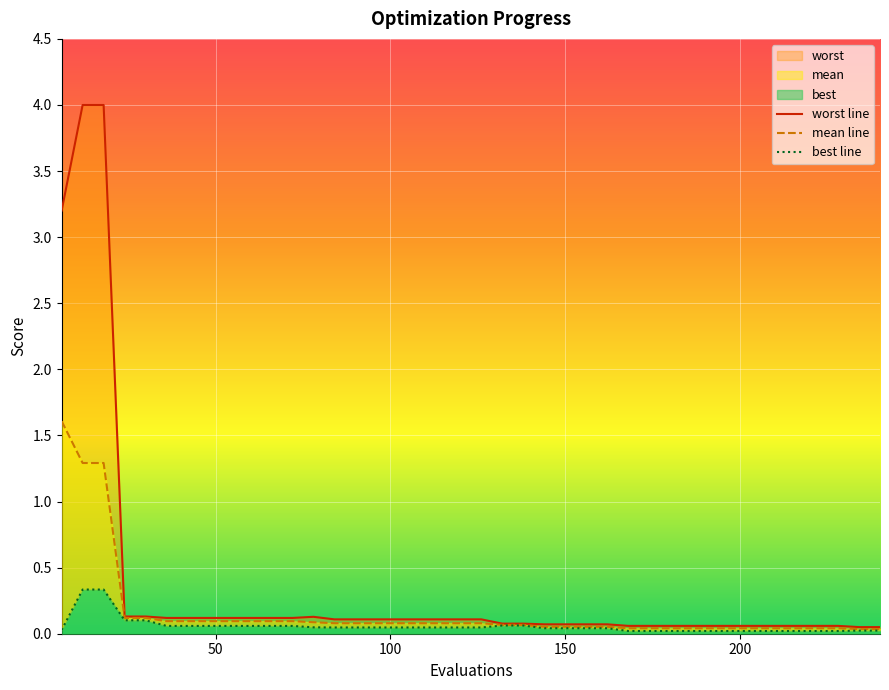

True or false: worst line and mean line cross at least once.

False